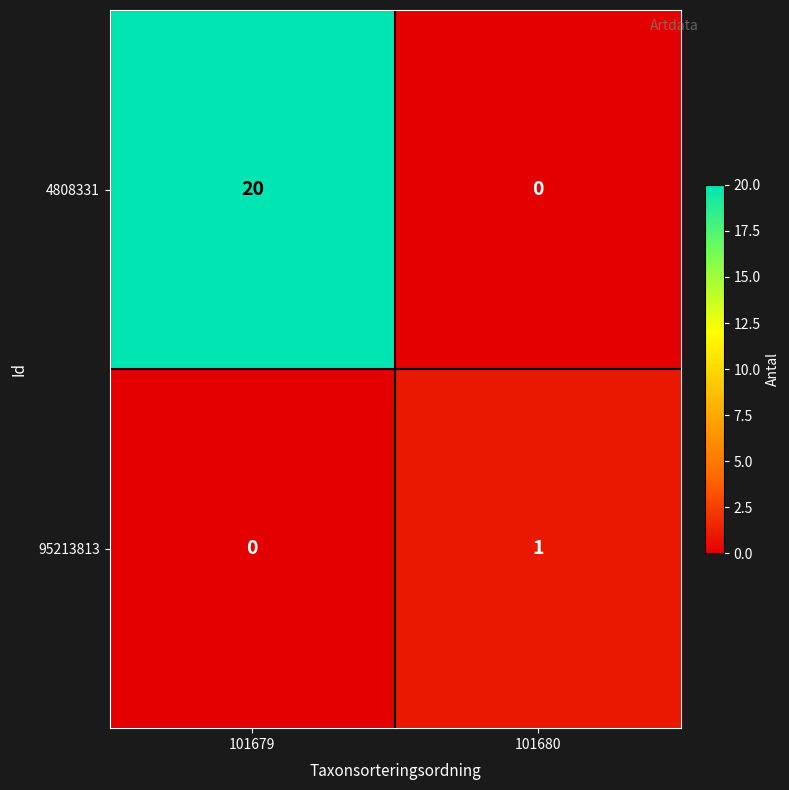

Reading left to right, what are all the values shown in this chart?

4808331: 20	0
95213813: 0	1